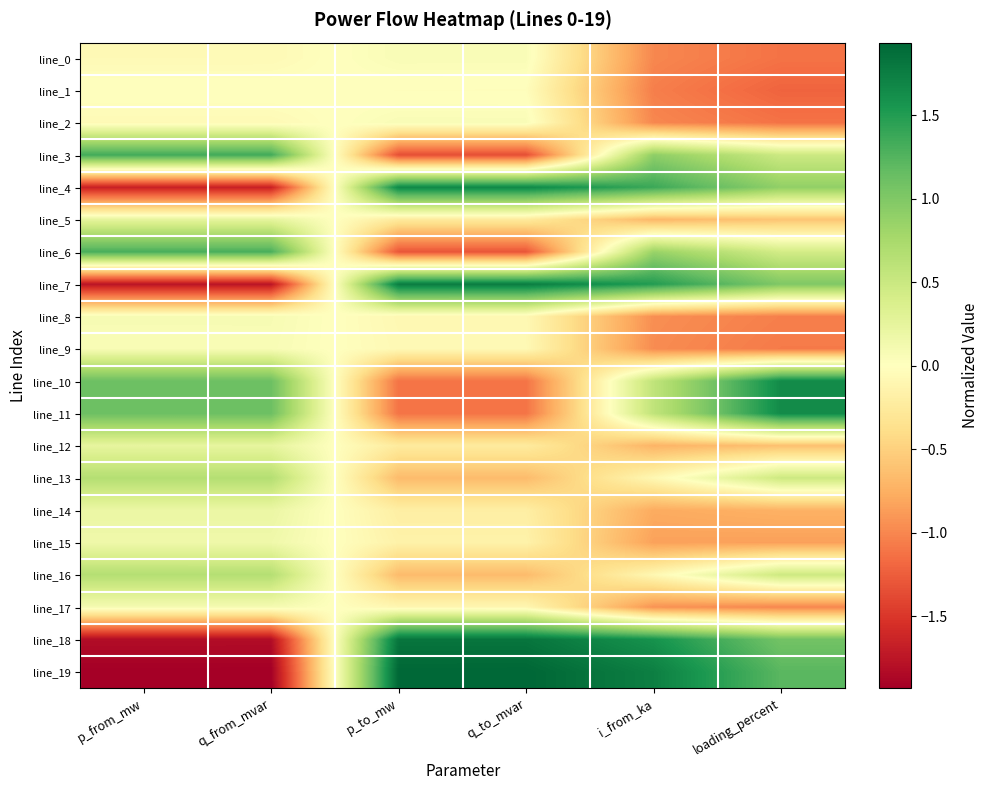

Which series changed the most between q_to_mvar and loading_percent?

line_10